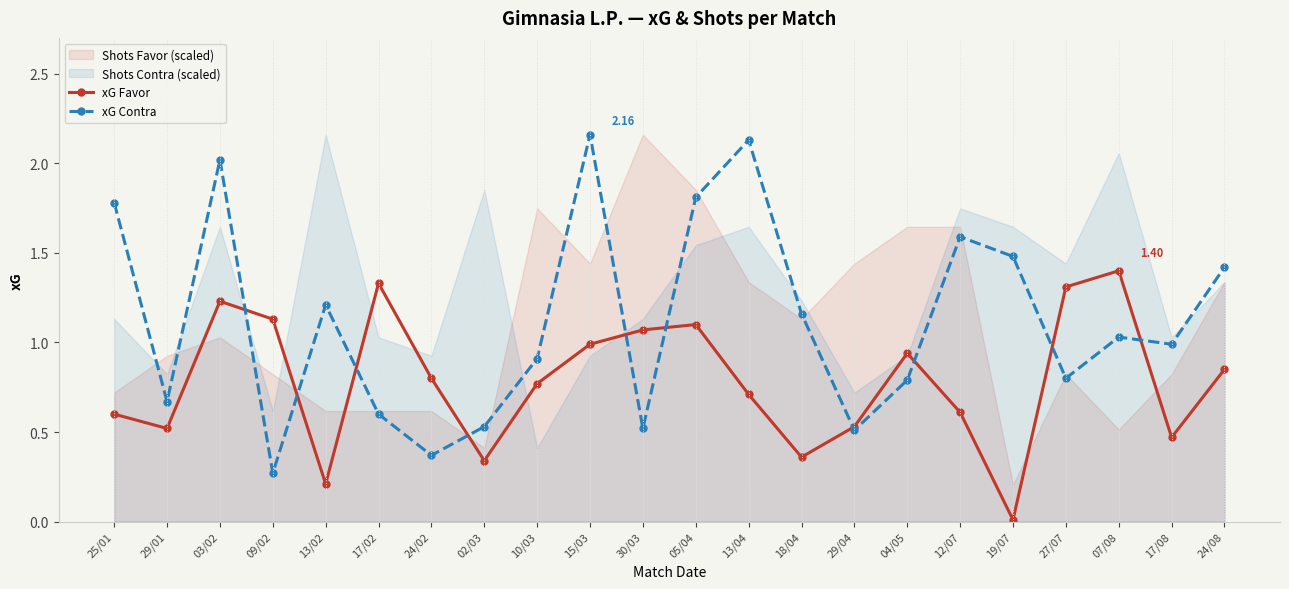

List the labels in order of xG Contra value, smallest first.

09/02, 24/02, 29/04, 30/03, 02/03, 17/02, 29/01, 04/05, 27/07, 10/03, 17/08, 07/08, 18/04, 13/02, 24/08, 19/07, 12/07, 25/01, 05/04, 03/02, 13/04, 15/03